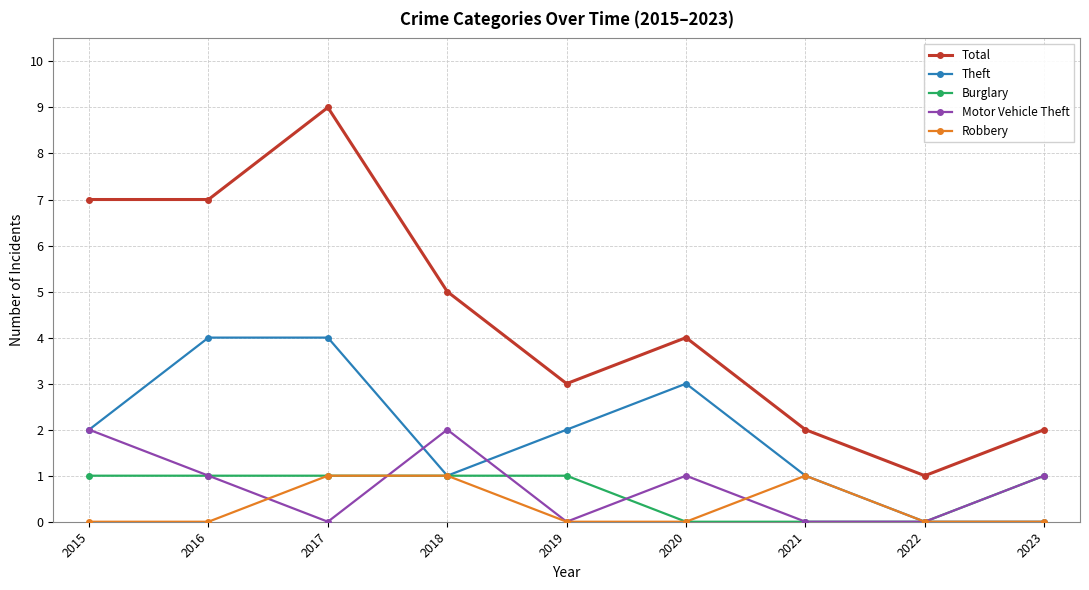

Reading left to right, extract all data points from this chart.

Total: 2015=7	2016=7	2017=9	2018=5	2019=3	2020=4	2021=2	2022=1	2023=2
Theft: 2015=2	2016=4	2017=4	2018=1	2019=2	2020=3	2021=1	2022=0	2023=0
Burglary: 2015=1	2016=1	2017=1	2018=1	2019=1	2020=0	2021=0	2022=0	2023=1
Motor Vehicle Theft: 2015=2	2016=1	2017=0	2018=2	2019=0	2020=1	2021=0	2022=0	2023=1
Robbery: 2015=0	2016=0	2017=1	2018=1	2019=0	2020=0	2021=1	2022=0	2023=0